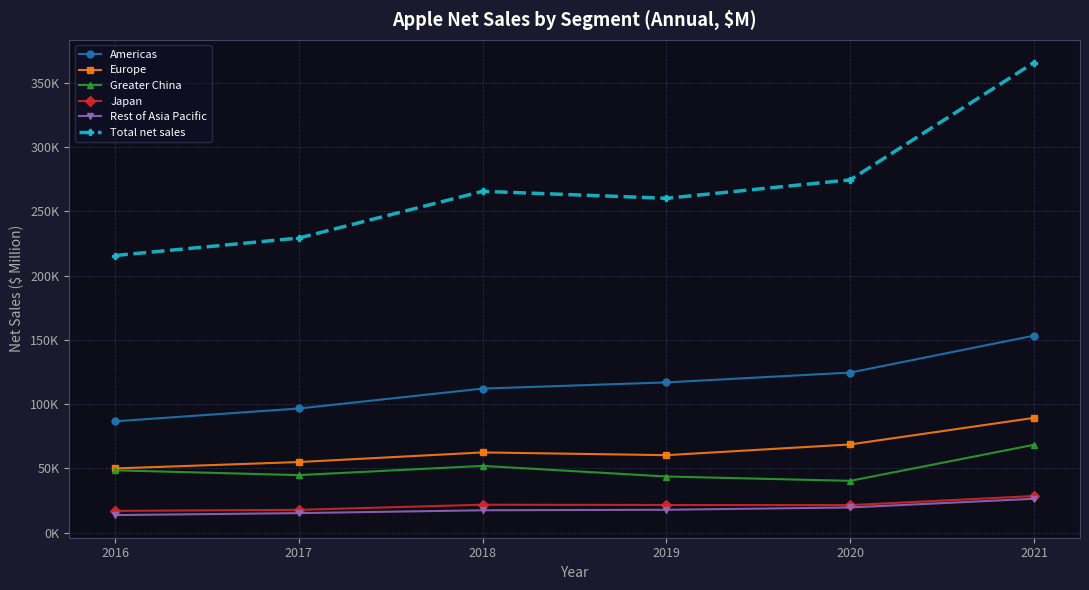

What are all the series names shown in the legend?

Americas, Europe, Greater China, Japan, Rest of Asia Pacific, Total net sales